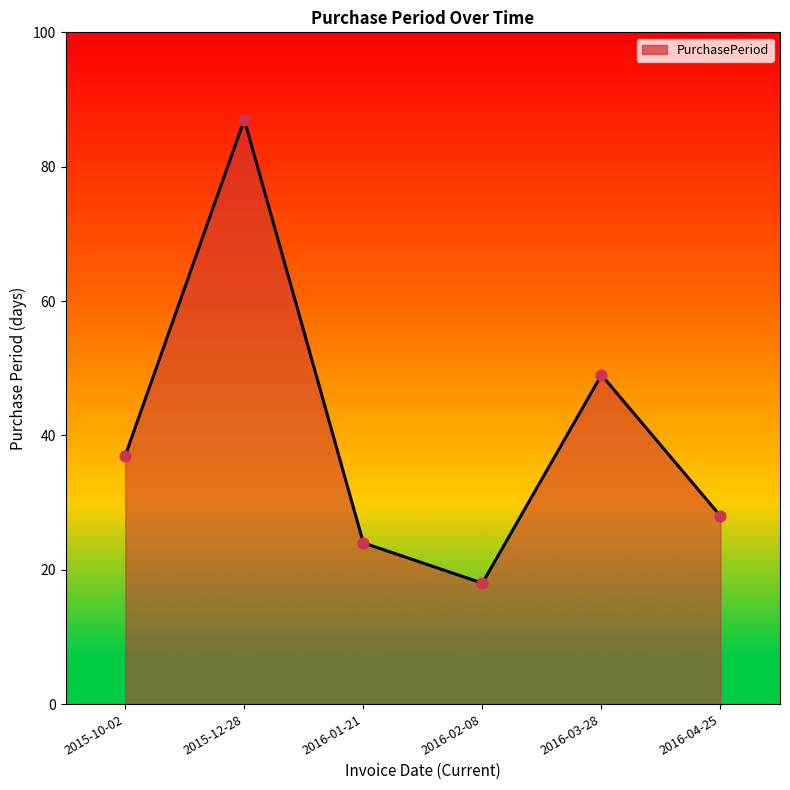

What is the ratio of the value at 2016-01-21 to the value at 2016-04-25?

0.9